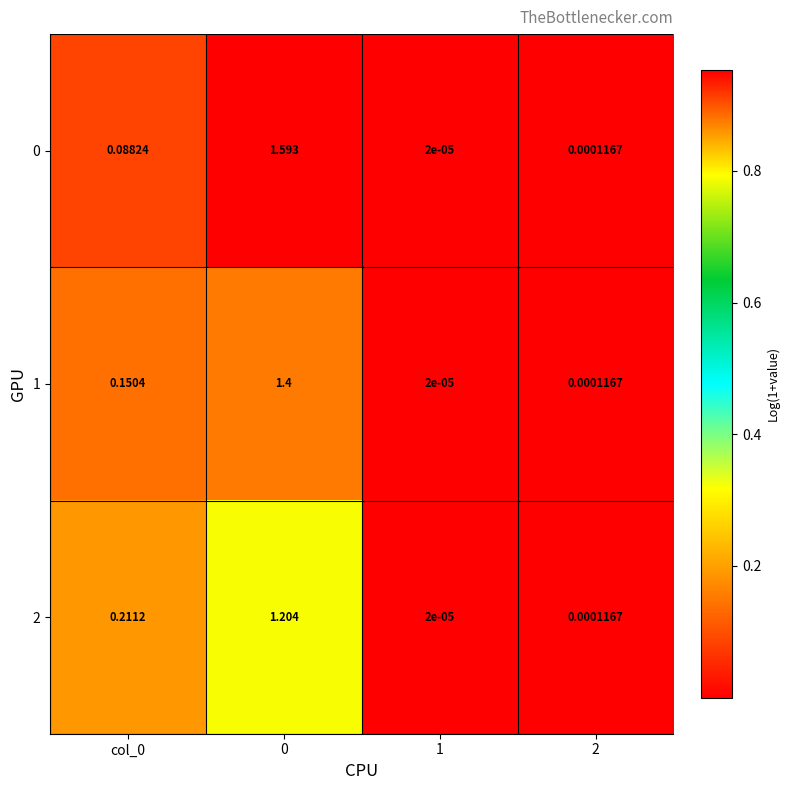

Is the value of 2 at 0 greater than the value of 0 at 0?

No